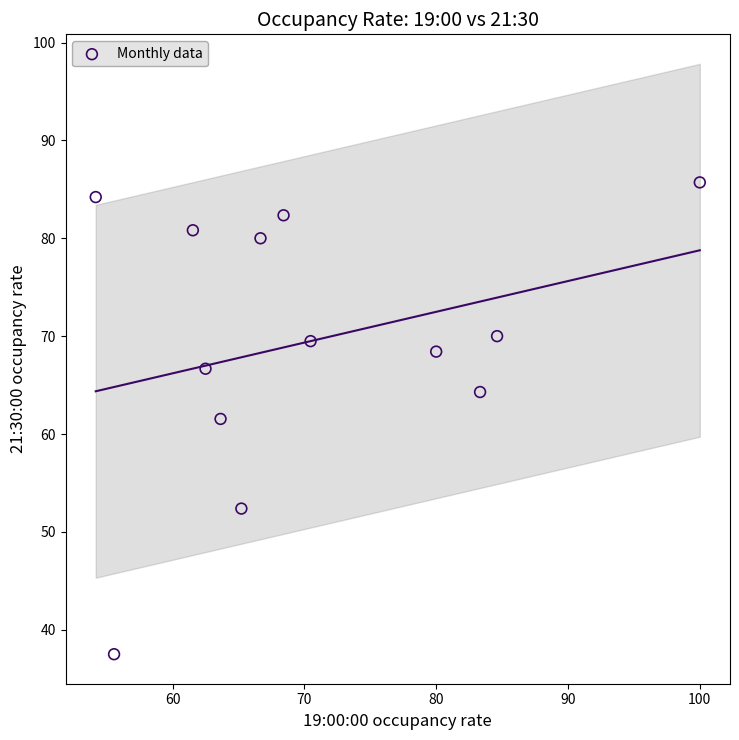

What is the range of X values (max minus min)?

45.8